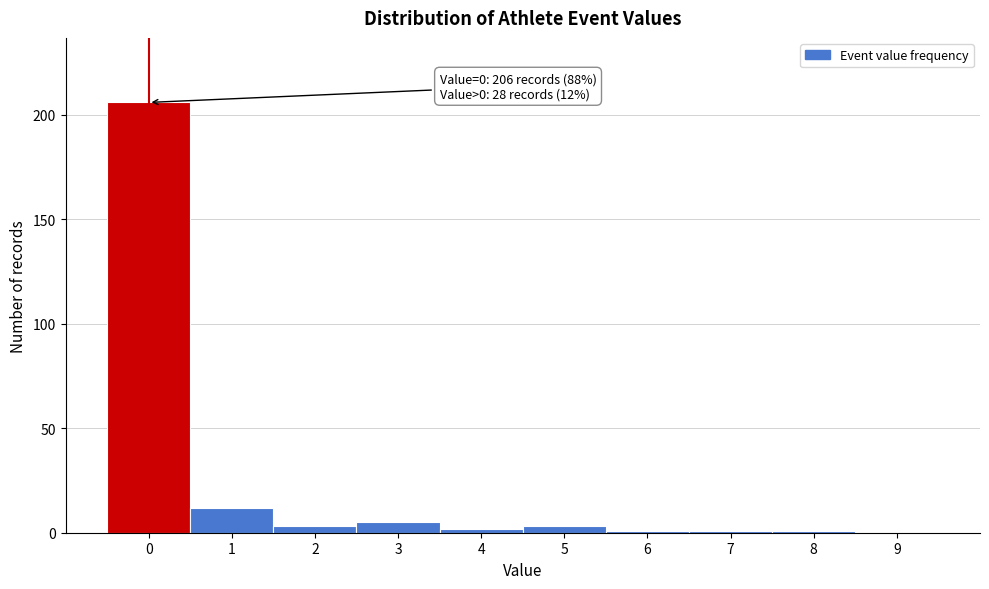

Reading left to right, what are all the values shown in this chart?

0=206	1=12	2=3	3=5	4=2	5=3	6=1	7=1	8=1	9=0